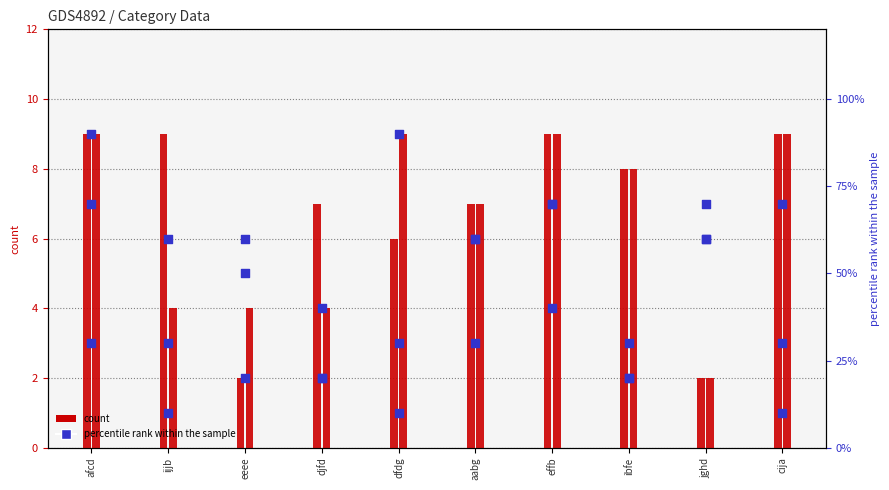

Which series reaches the maximum Y coordinate?

col_2